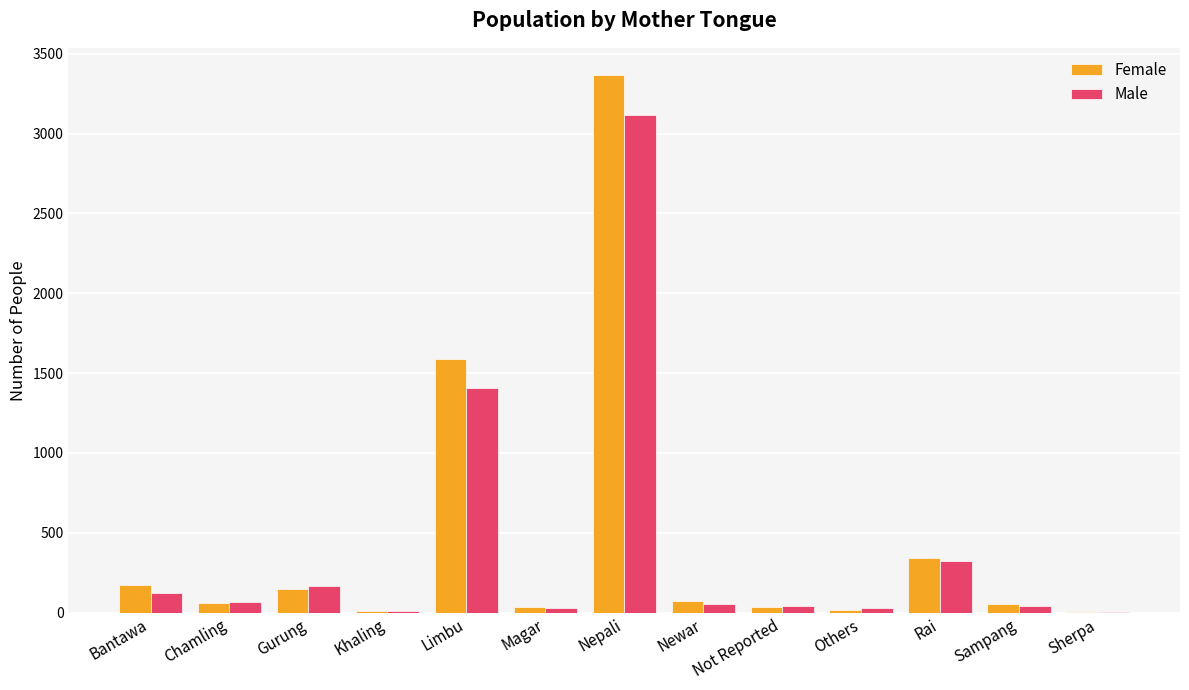

At which category is the sum across all series the highest?

Nepali